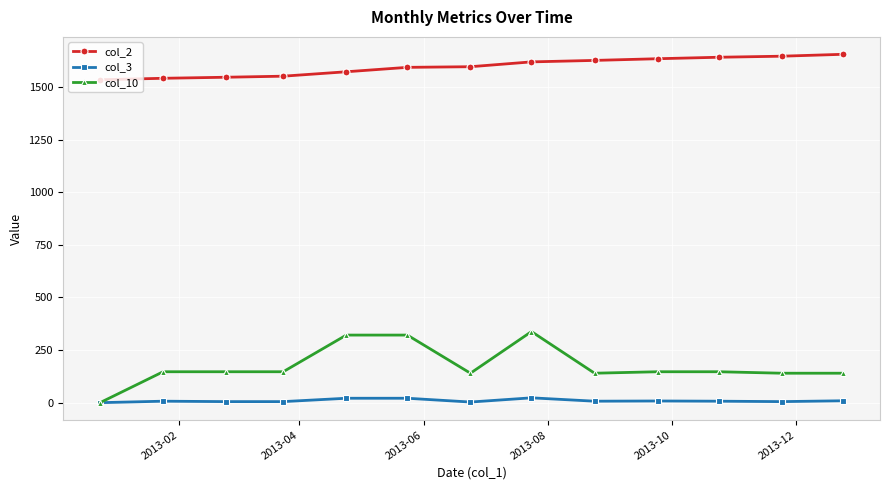

What is the value of the col_2 point at the 10th from the left?

1635.0